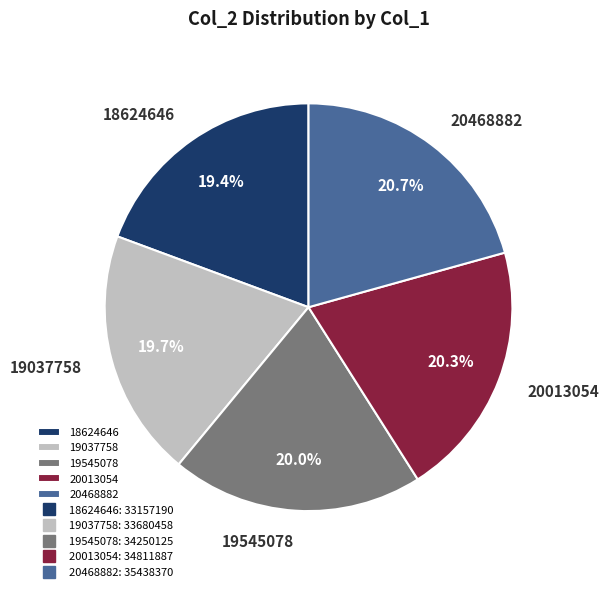

What portion of the pie excludes 19037758?

80.3%